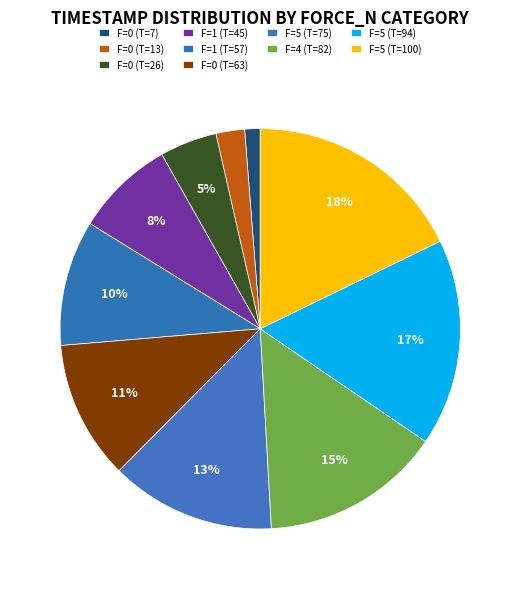

How many slices are in this pie chart?

10